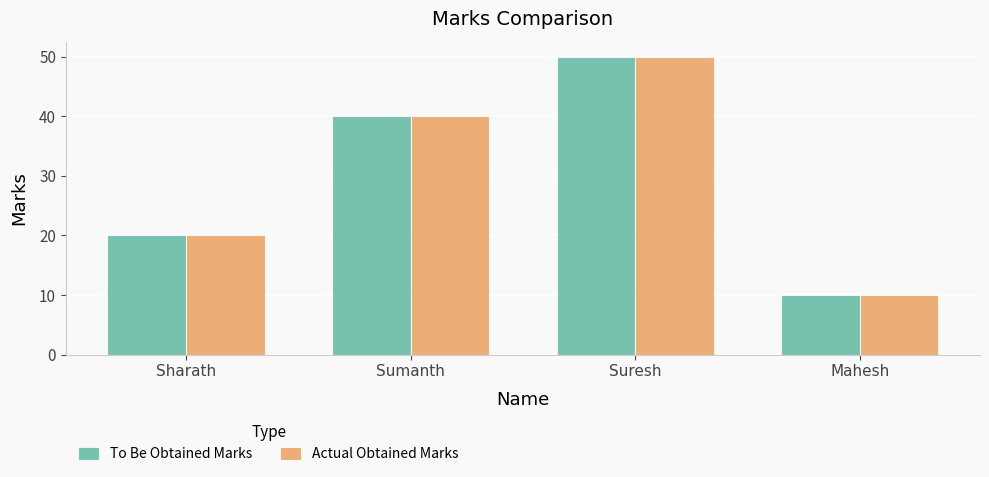

The value of To Be Obtained Marks at Suresh is 50. True or false?

True